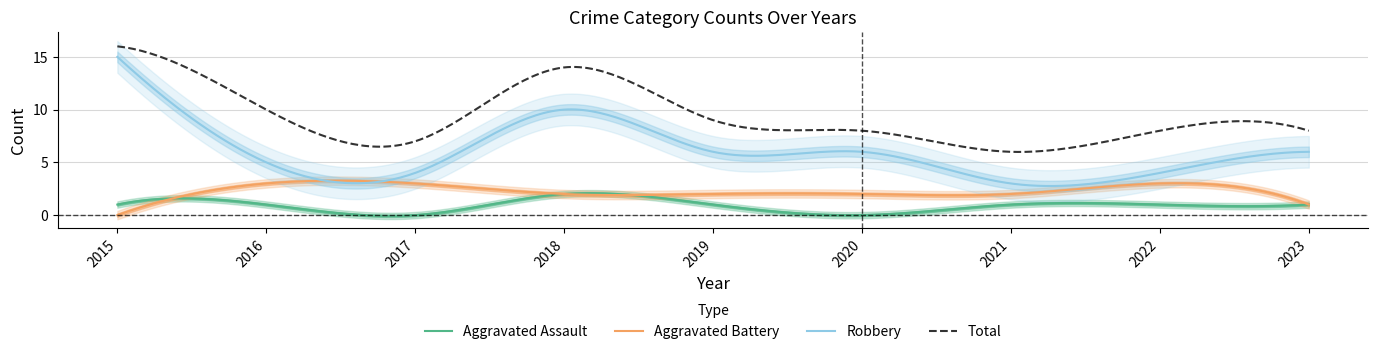

What are all the series names shown in the legend?

Aggravated Assault, Aggravated Battery, Robbery, Total